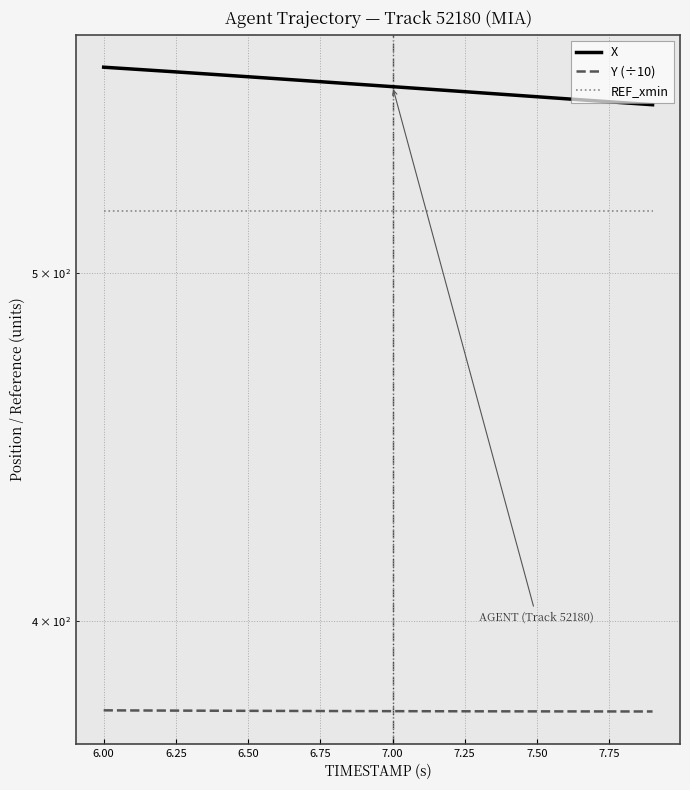

What is the minimum value for X?

557.0